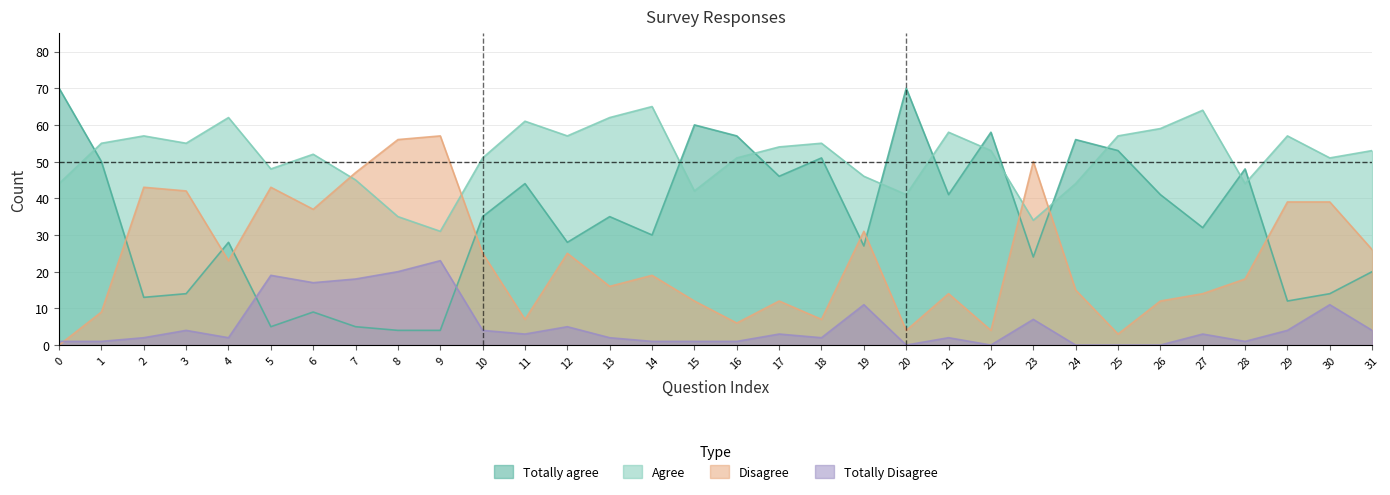

How many positive values does the Totally Disagree series have?

27